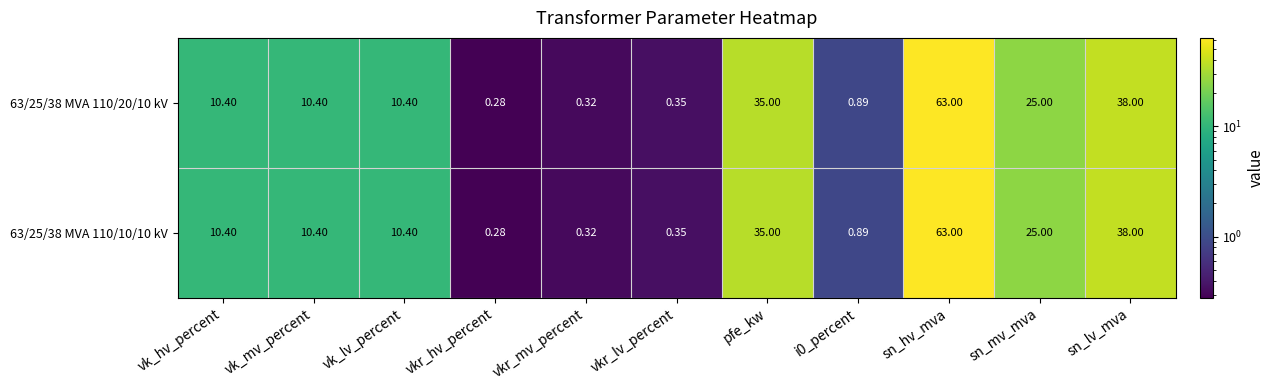

Which label corresponds to the smallest value in the chart?

vkr_hv_percent